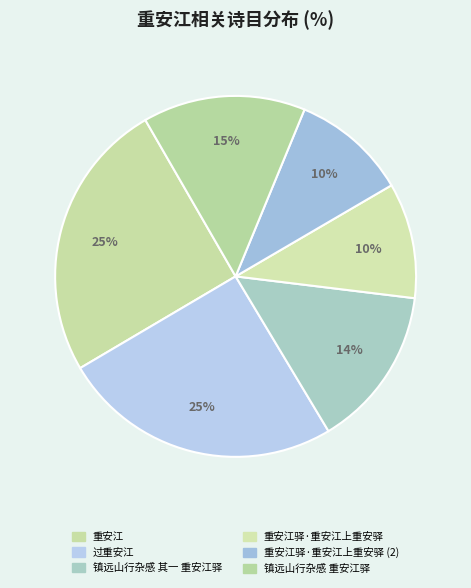

Does any single category account for the majority?

No